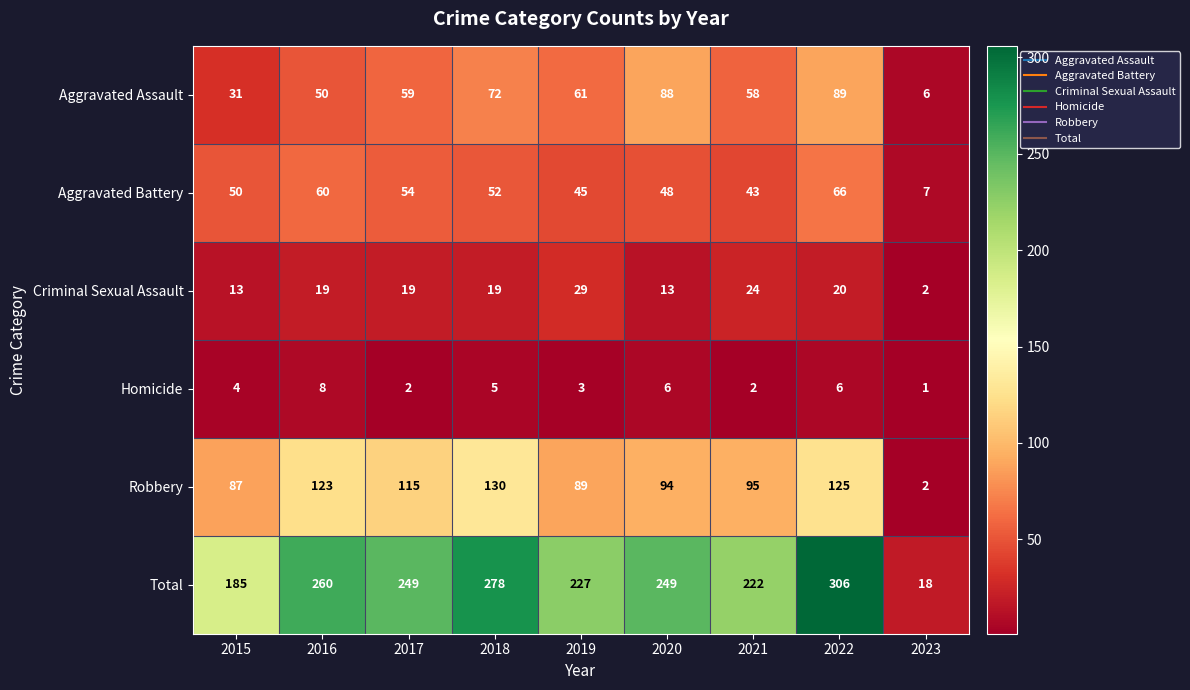

Between 2020 and 2022, which series saw the biggest shift?

Total